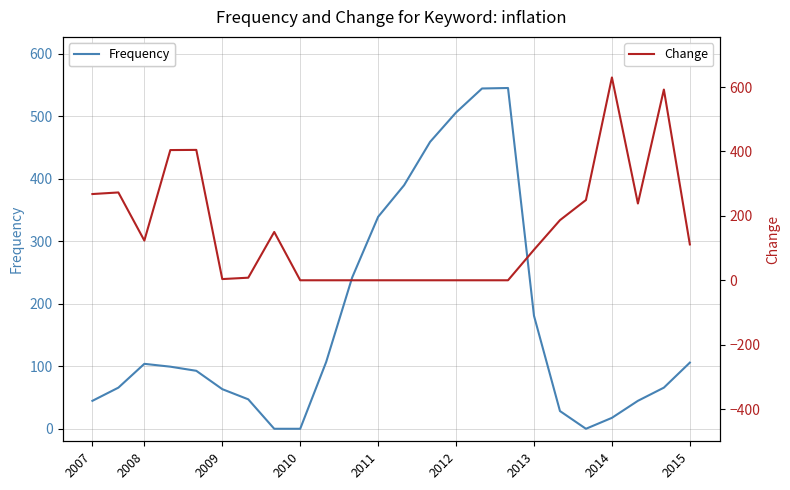

How many times do Change and Frequency cross each other?

3